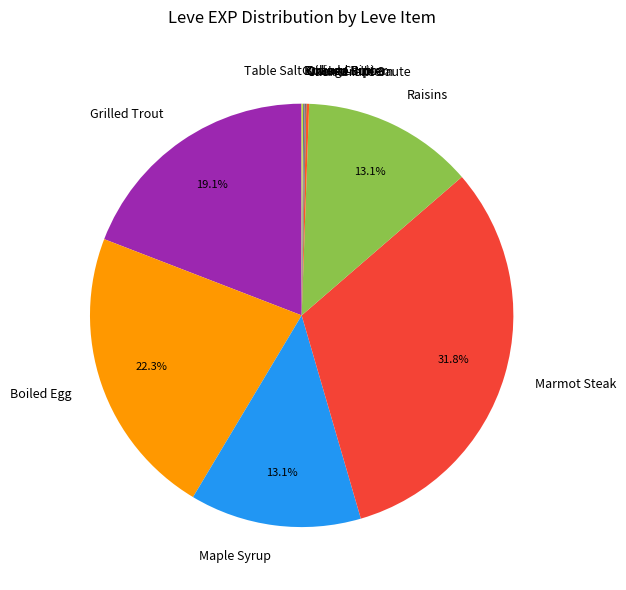

What is the largest slice in the pie chart?

Marmot Steak